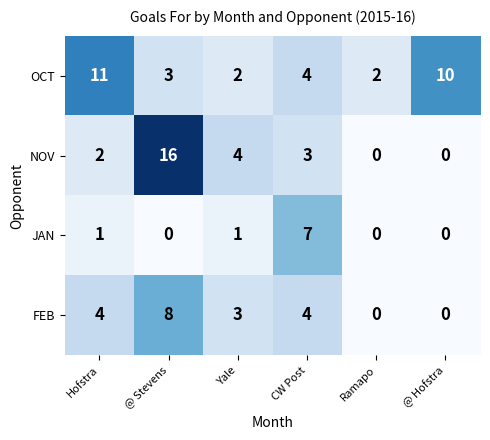

What is the greatest value displayed?

16